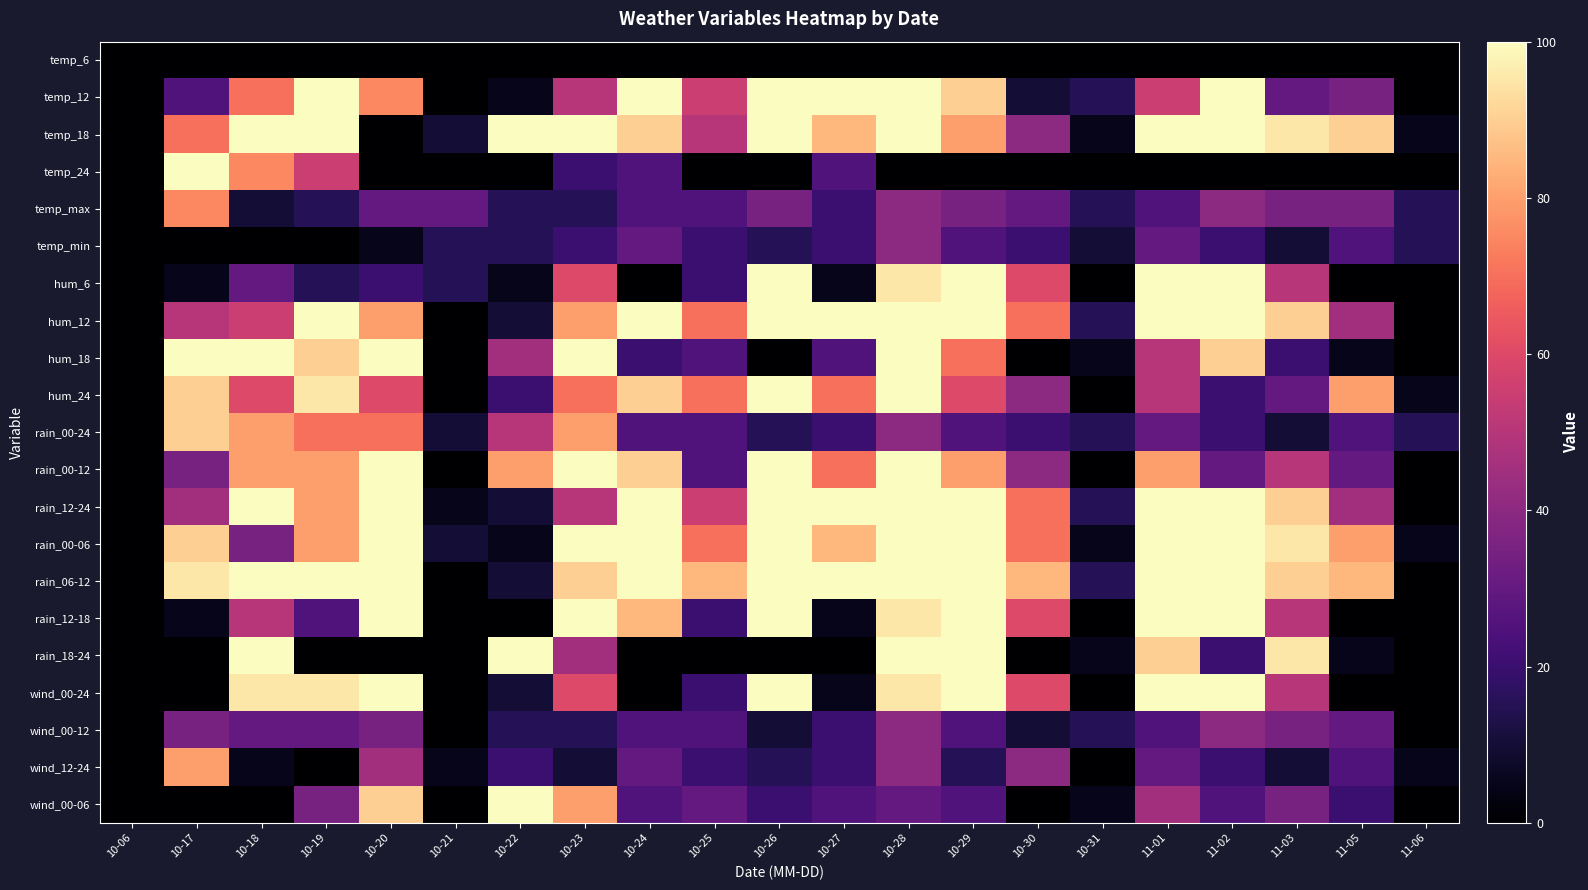

Which series has the largest total across all categories?

rain_06-12